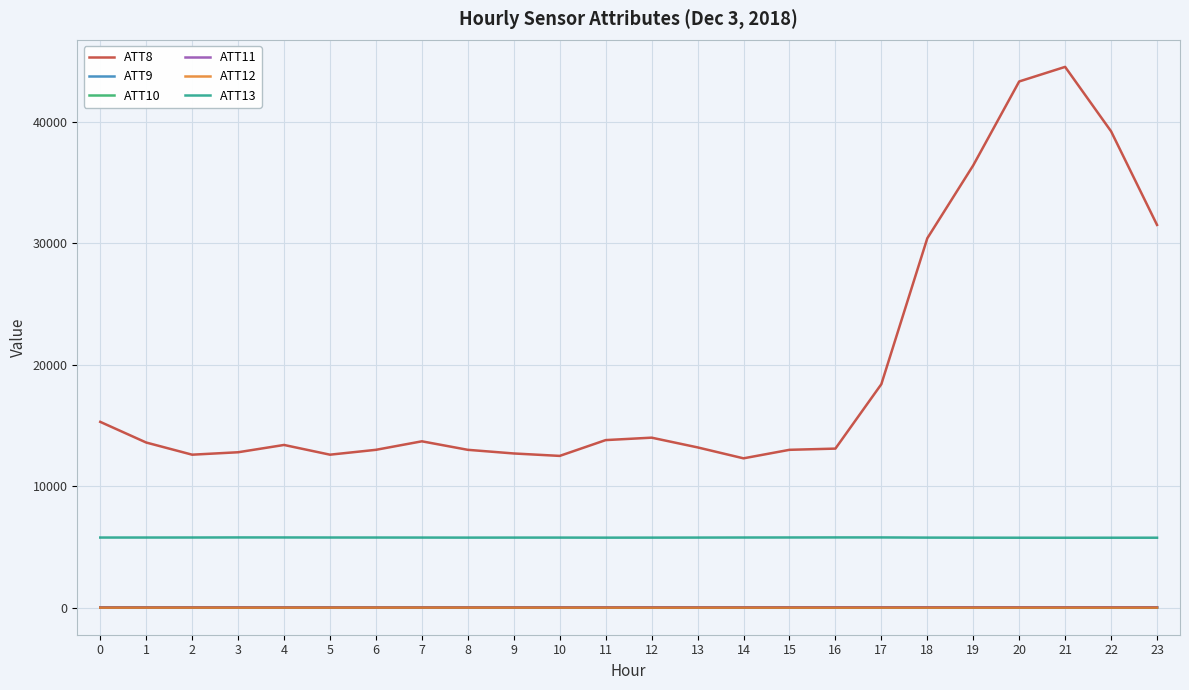

What is the approximate value of ATT8 at 18?

30400.0